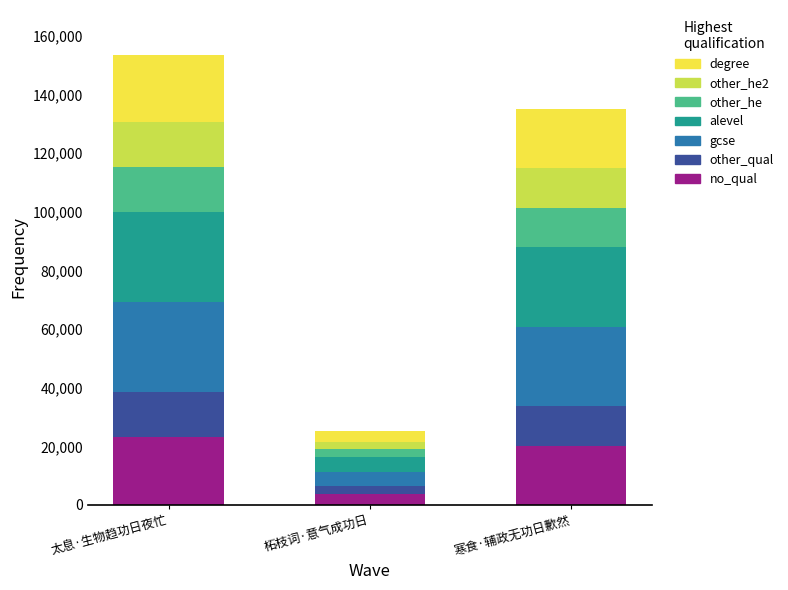

How many distinct data groups are displayed?

7